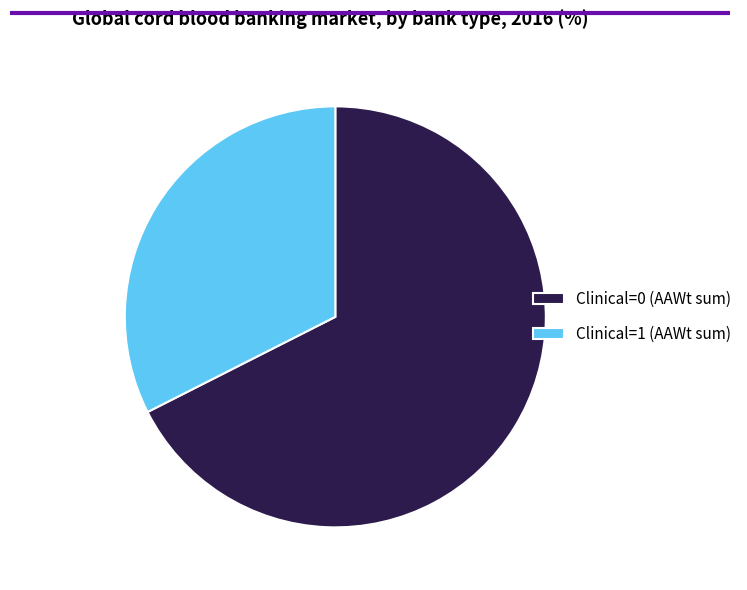

True or false: Clinical=1 accounts for 17% of the total.

False